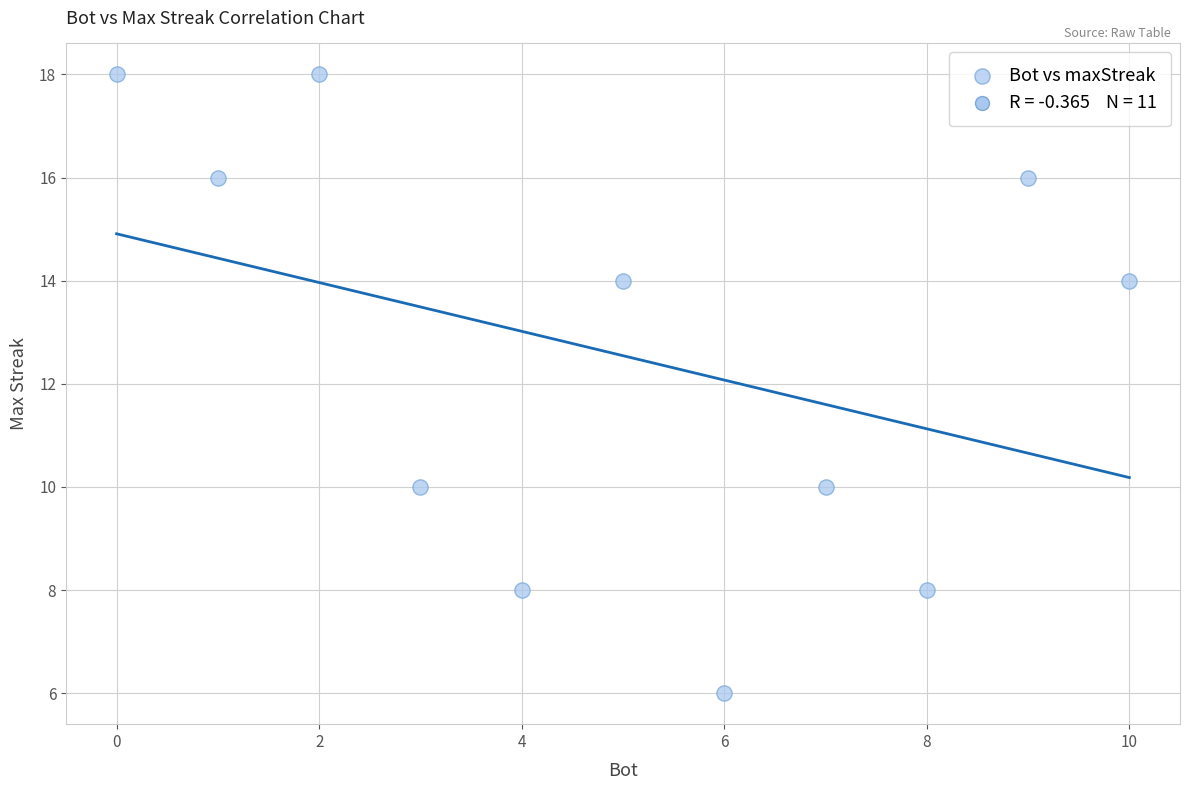

What is the range of Y values (max minus min)?

12